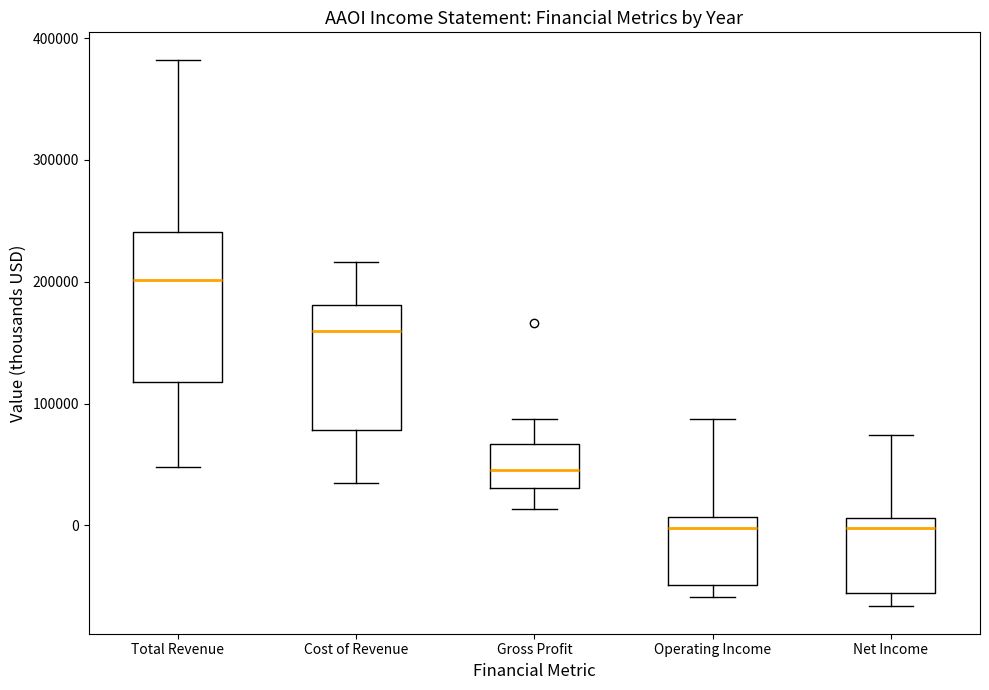

Where does the lower whisker of the box for Cost of Revenue end on the y-axis? The values are not printed on the chart, so give them approximately, as read against the axis.

30000